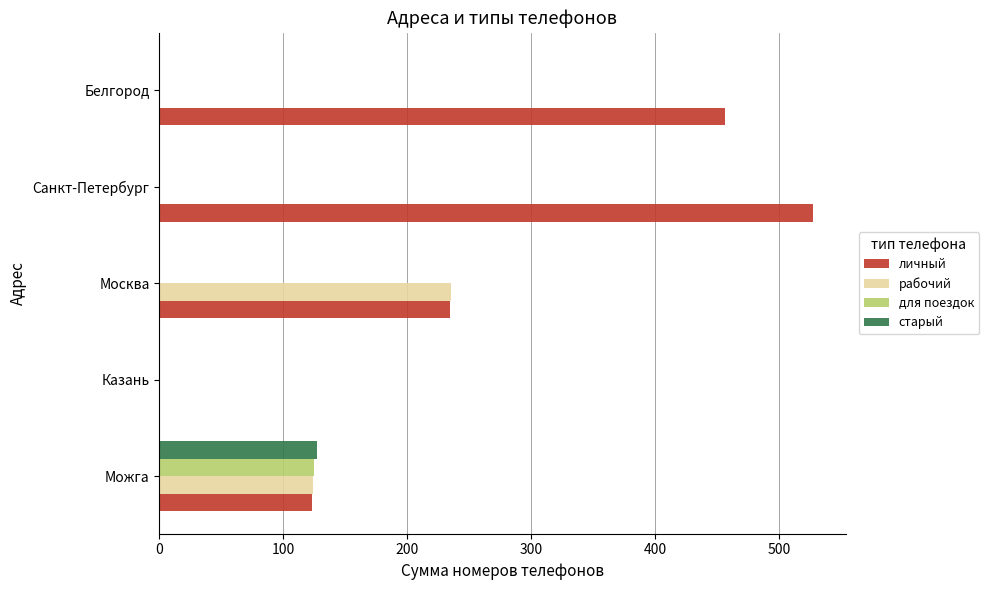

The старый series shows 127 at Можга. True or false?

True